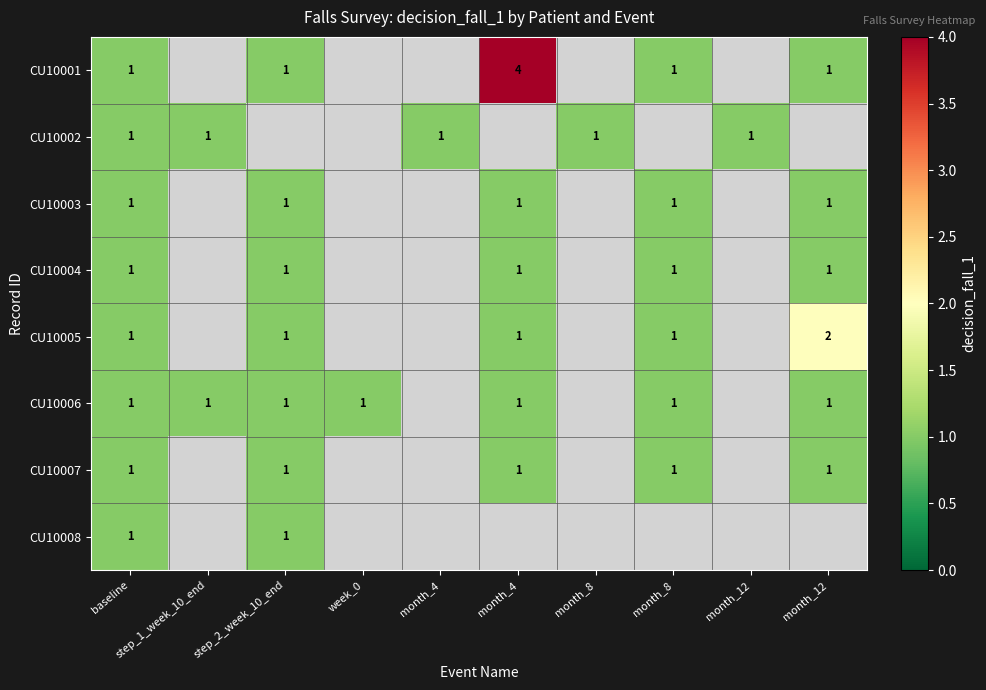

At which label is CU10008 closest to 1?

baseline